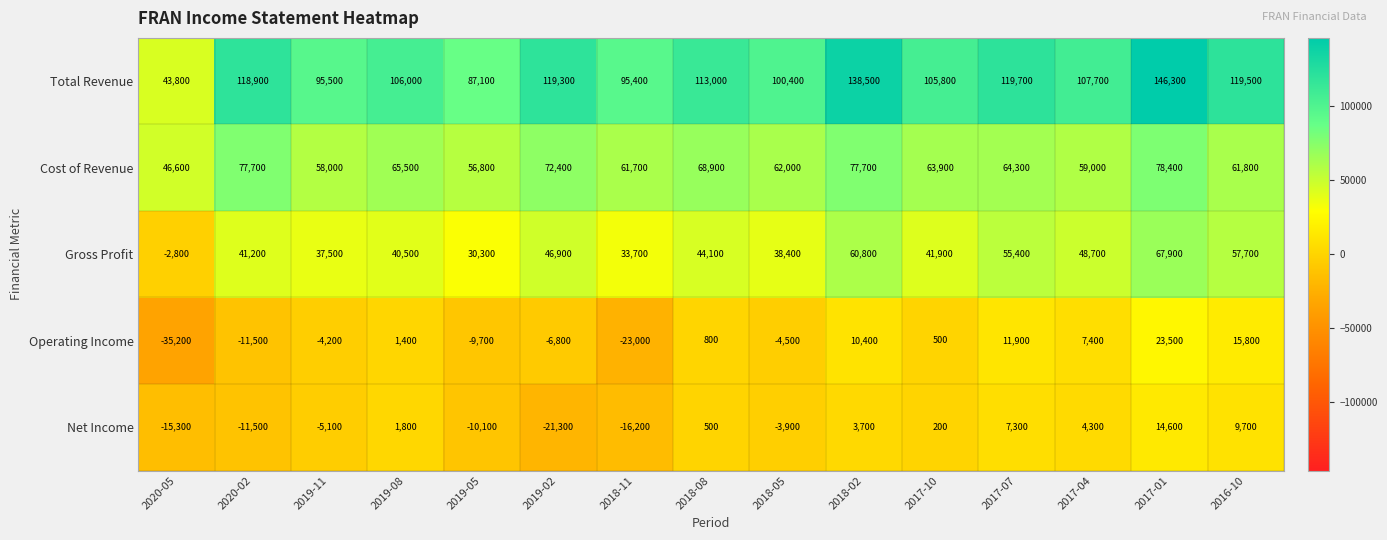

At which category is the sum across all series the highest?

2017-01